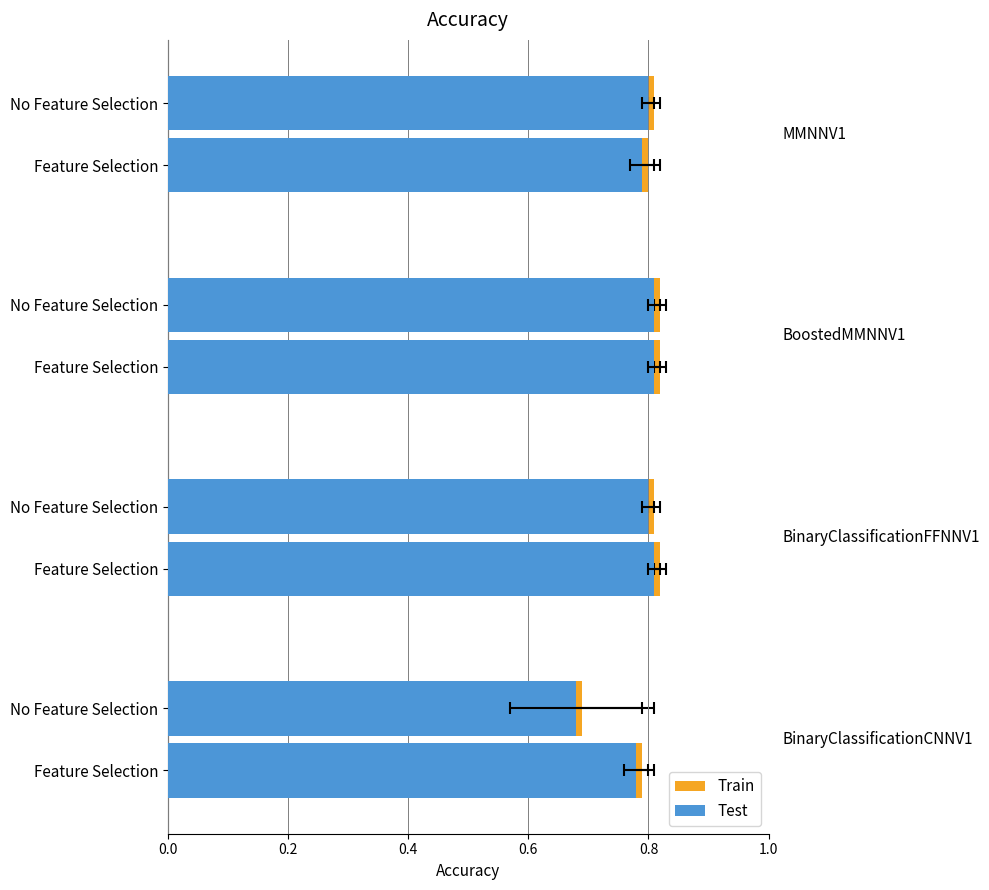

What is the average value of the Test series?

0.8